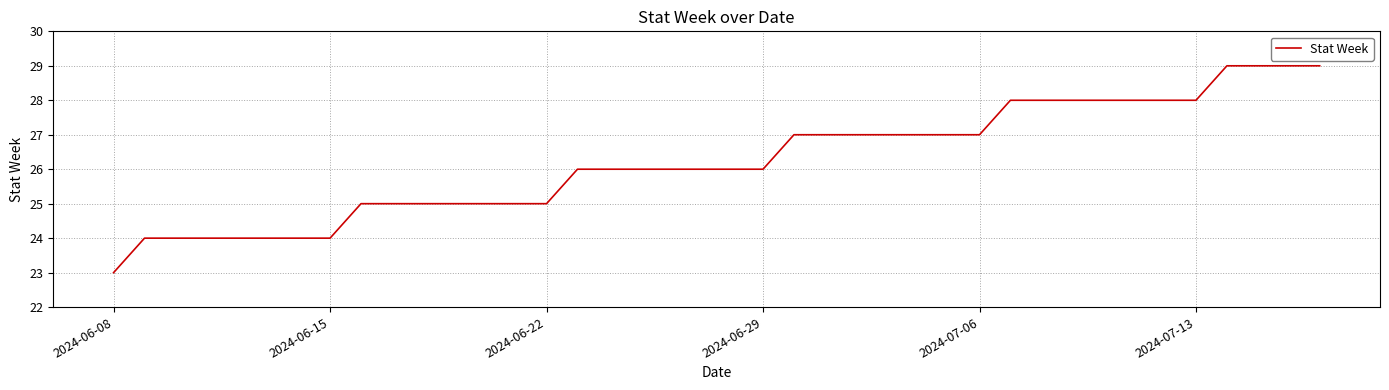

What is the maximum value shown in the chart?

29